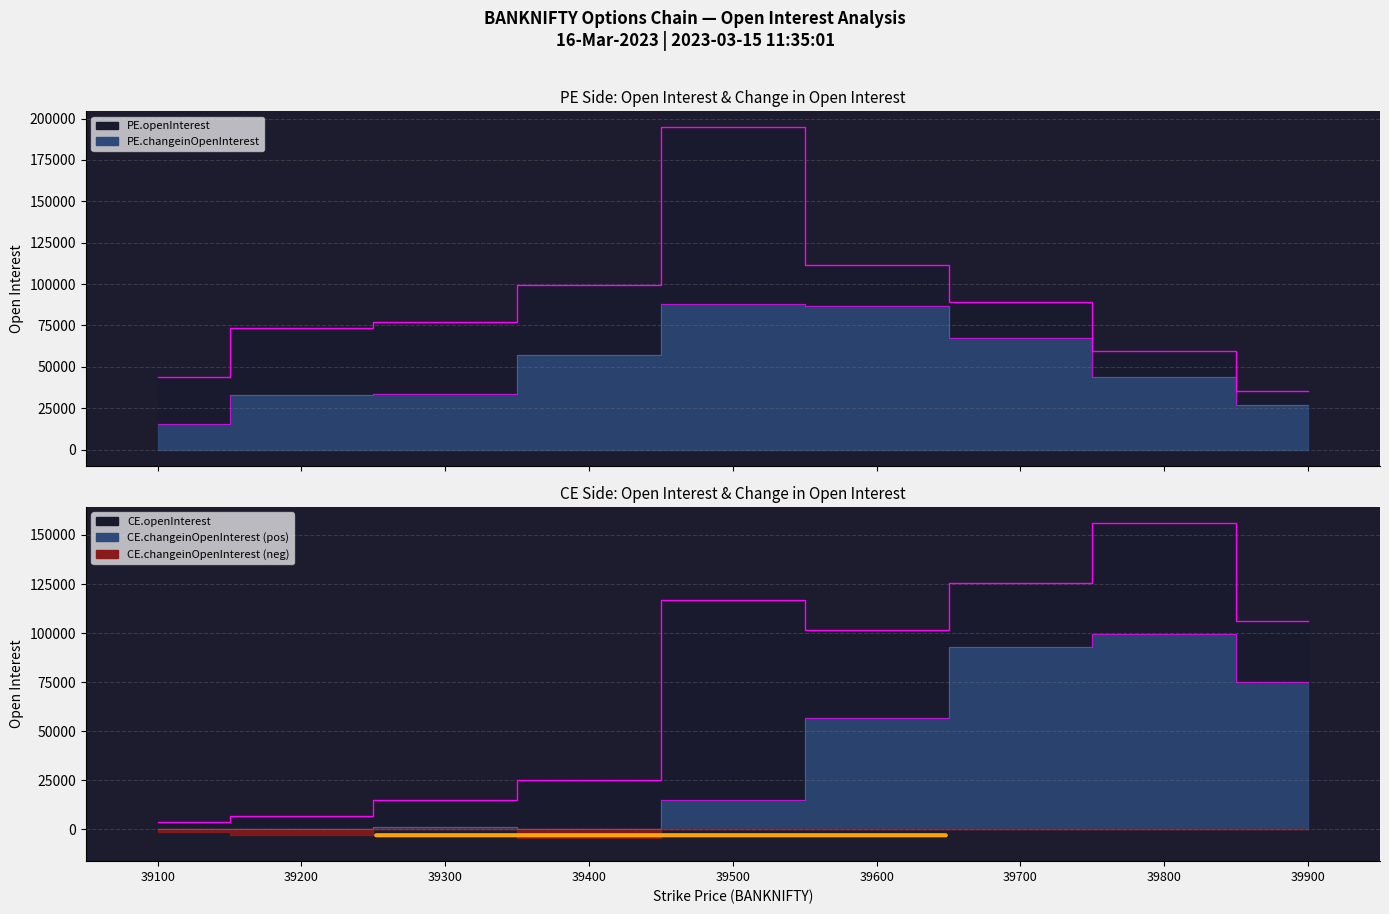

What is the value of the CE.openInterest point at the 8th from the left?

156108